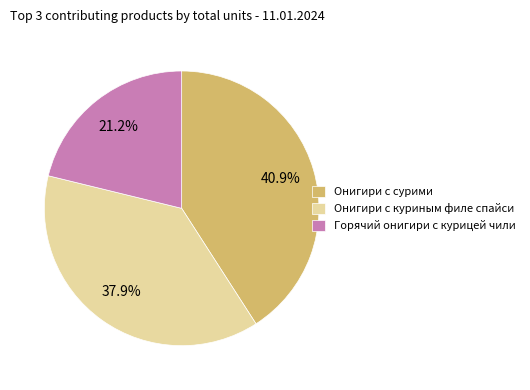

Between Онигири с сурими and Горячий онигири с курицей чили, which is larger?

Онигири с сурими